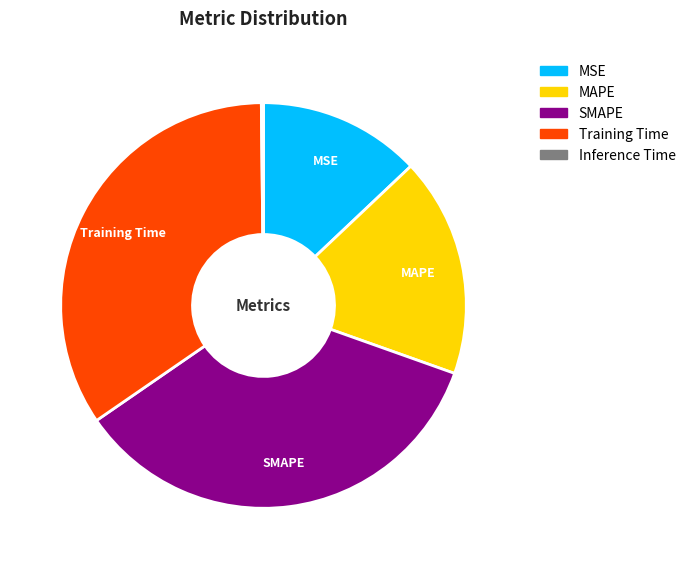

Which category has the biggest portion of the pie?

SMAPE